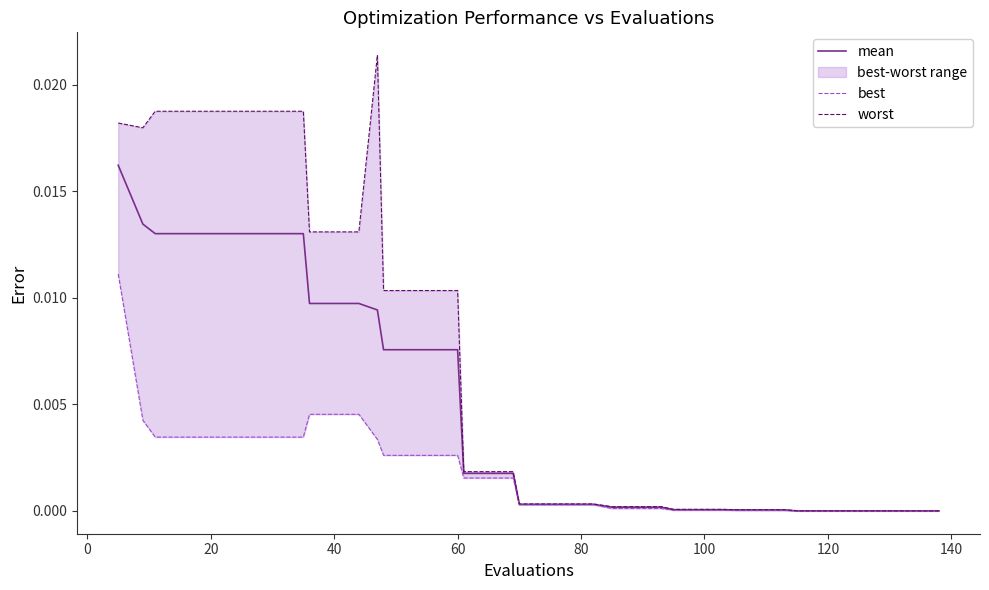

True or false: worst has a value of 0.0 at 11.

False